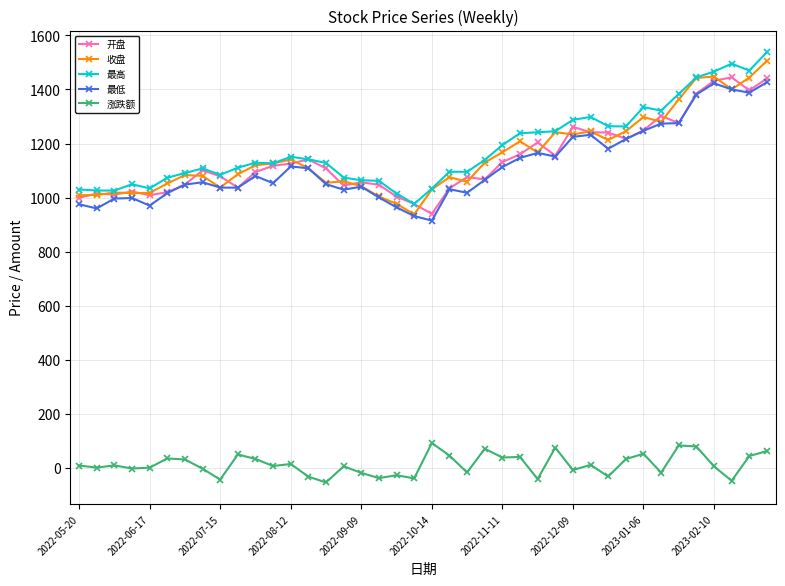

At how many categories does at least one series exceed 354?

40